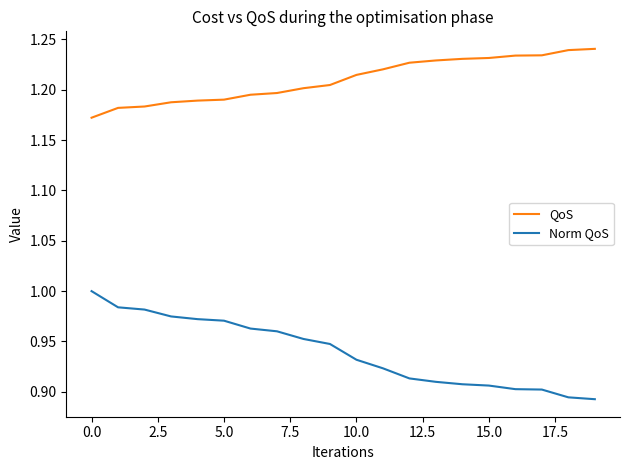

True or false: Norm QoS and QoS cross at least once.

False